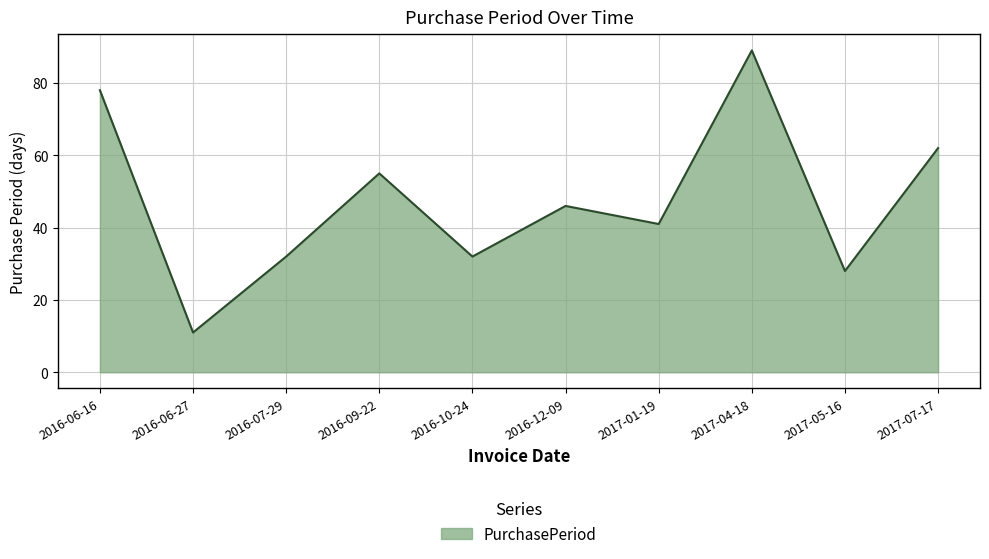

Reading right to left, what are all the values shown in this chart?

2017-07-17=62	2017-05-16=28	2017-04-18=89	2017-01-19=41	2016-12-09=46	2016-10-24=32	2016-09-22=55	2016-07-29=32	2016-06-27=11	2016-06-16=78